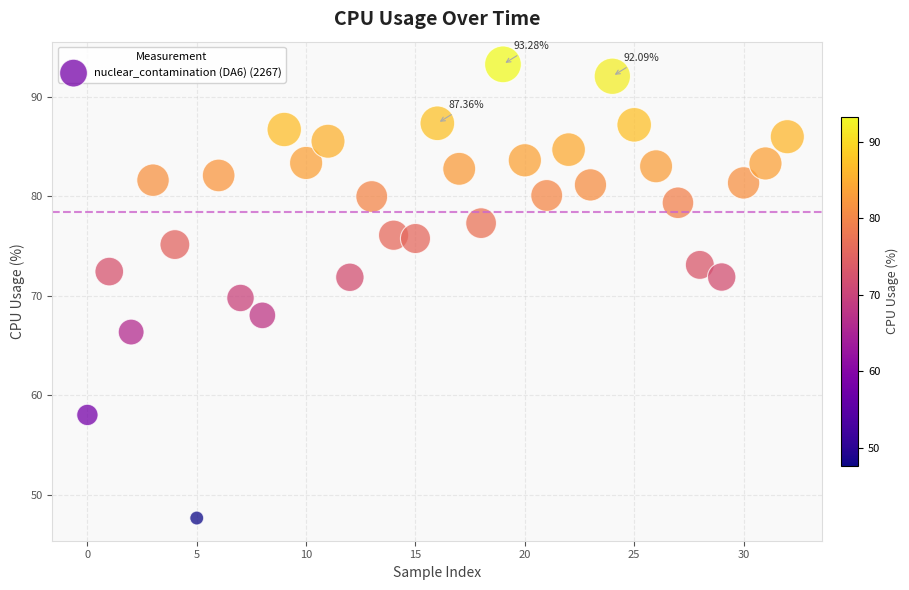

What is the range of Y values (max minus min)?

45.6